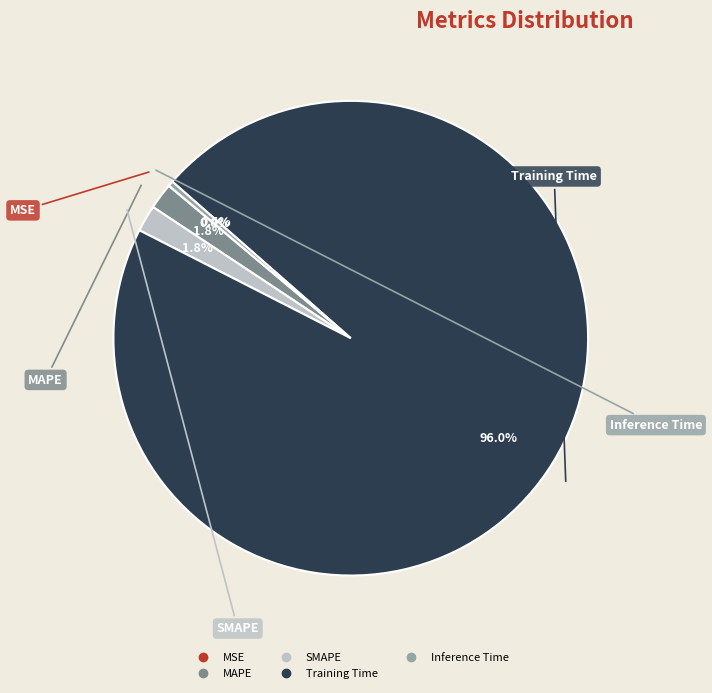

What percentage do SMAPE and Inference Time together represent?

2.2%